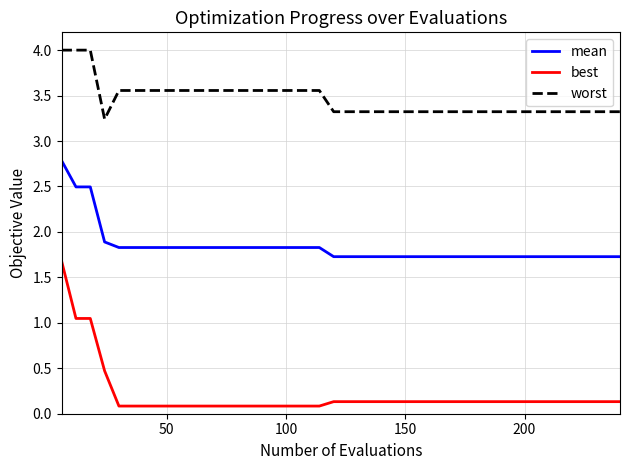

Which series has the widest spread of values?

best